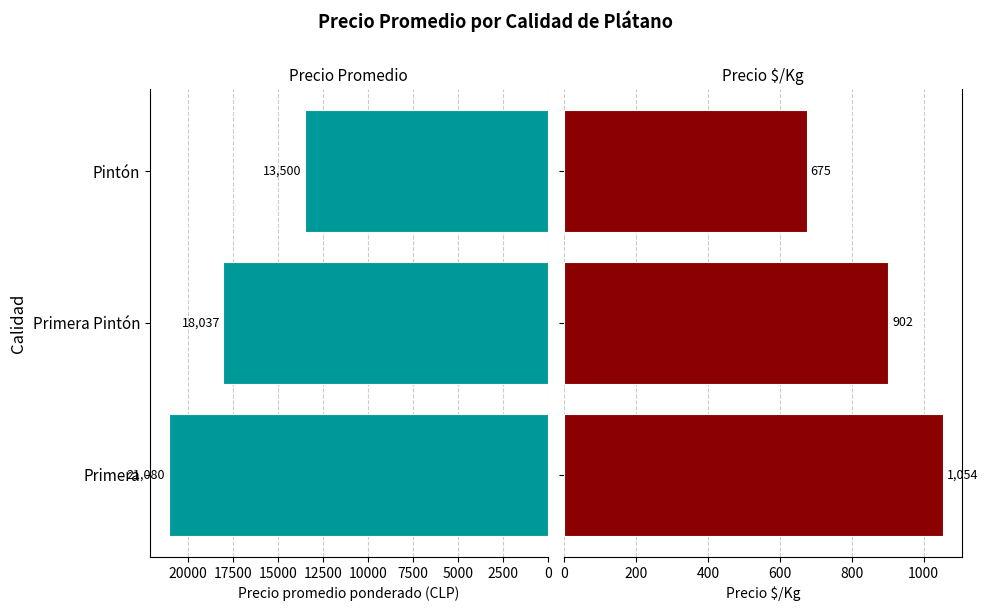

Rank the series by their average value, from lowest to highest.

Precio $/Kg, Precio promedio ponderado